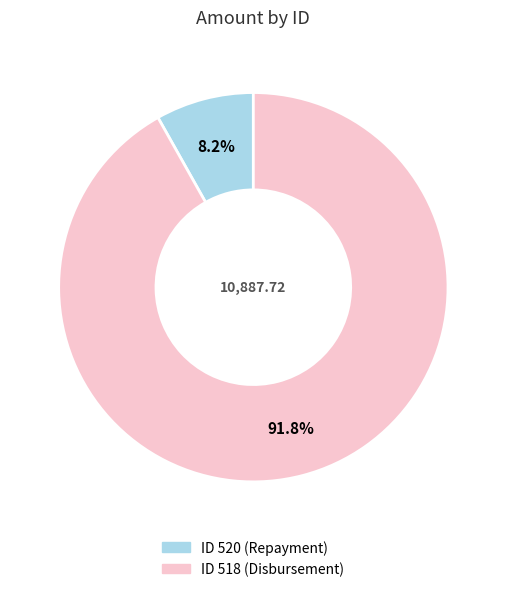

Is there any slice that represents more than half of the pie?

Yes